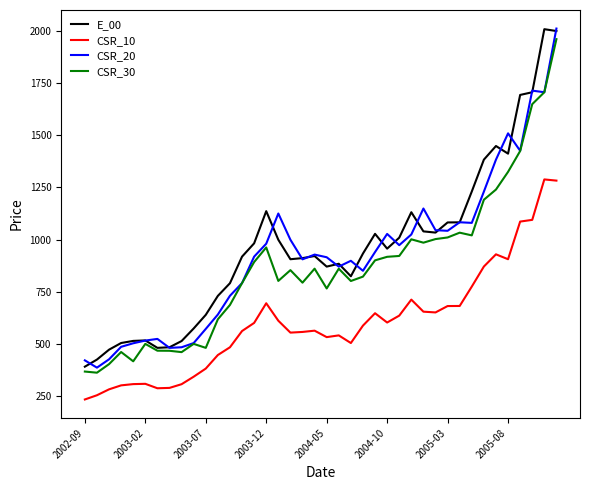

In CSR_20, how many points are higher than both neighbors (excluding endpoints)?

9